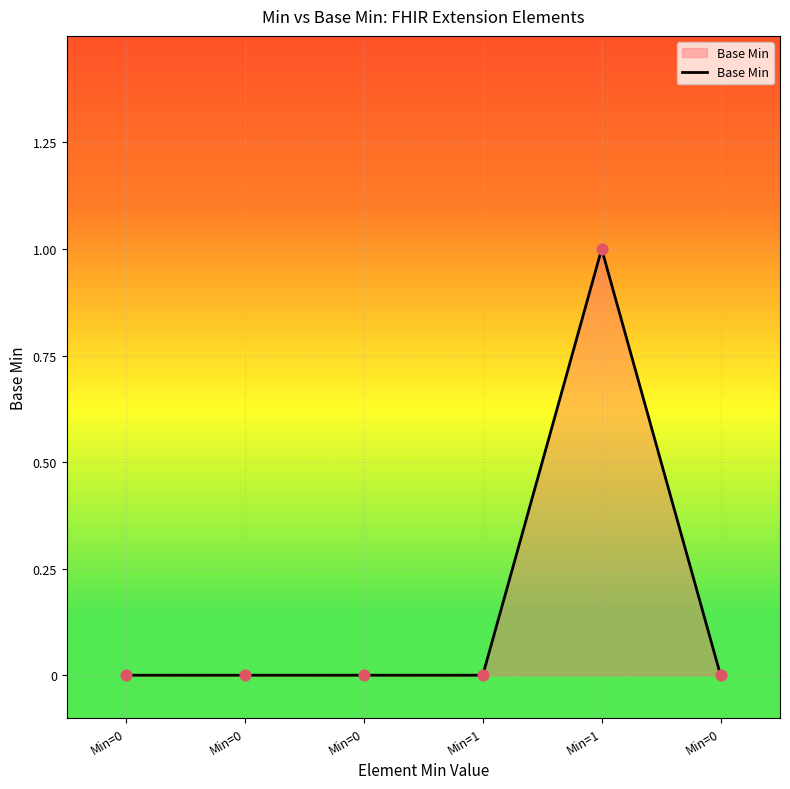

What is the change in value from Min=0 to Min=1?

+1